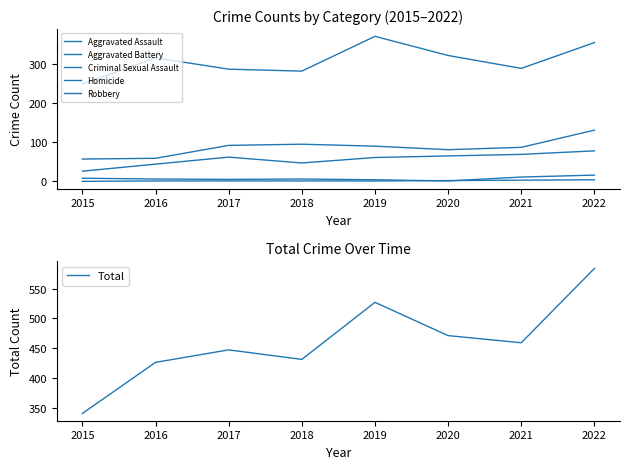

What is the greatest value displayed?

584